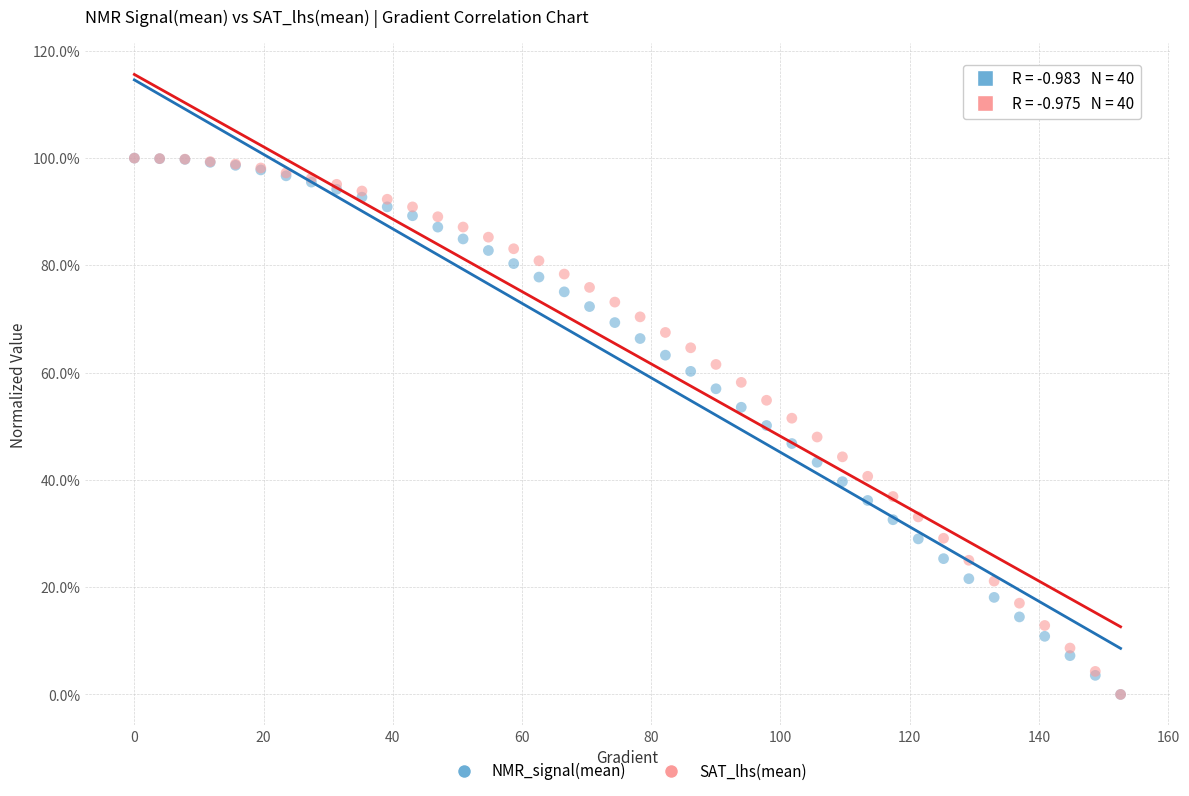

What are all the series names shown in the legend?

NMR_signal(mean), SAT_lhs(mean)